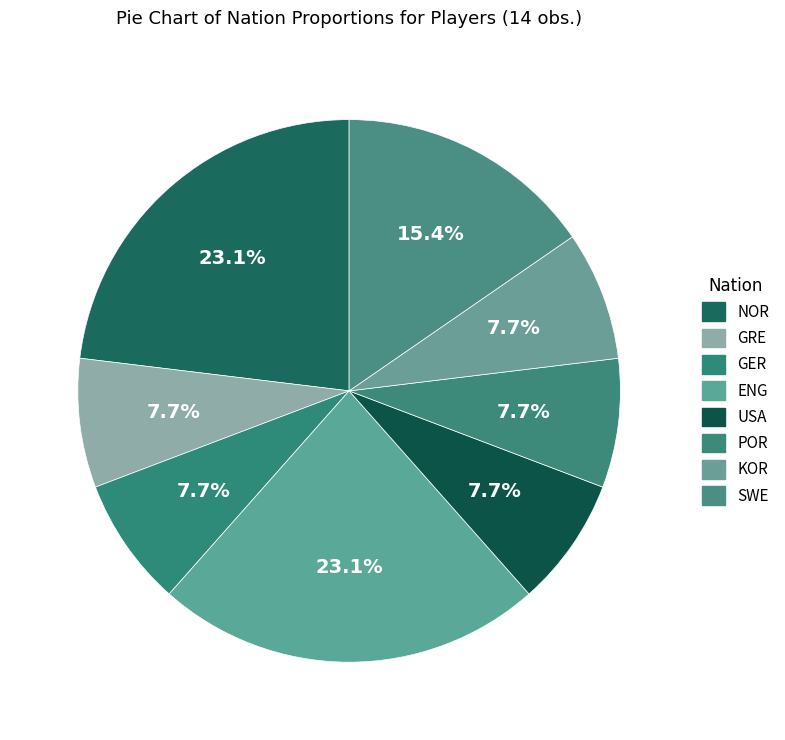

What is the smallest slice in the pie chart?

GRE